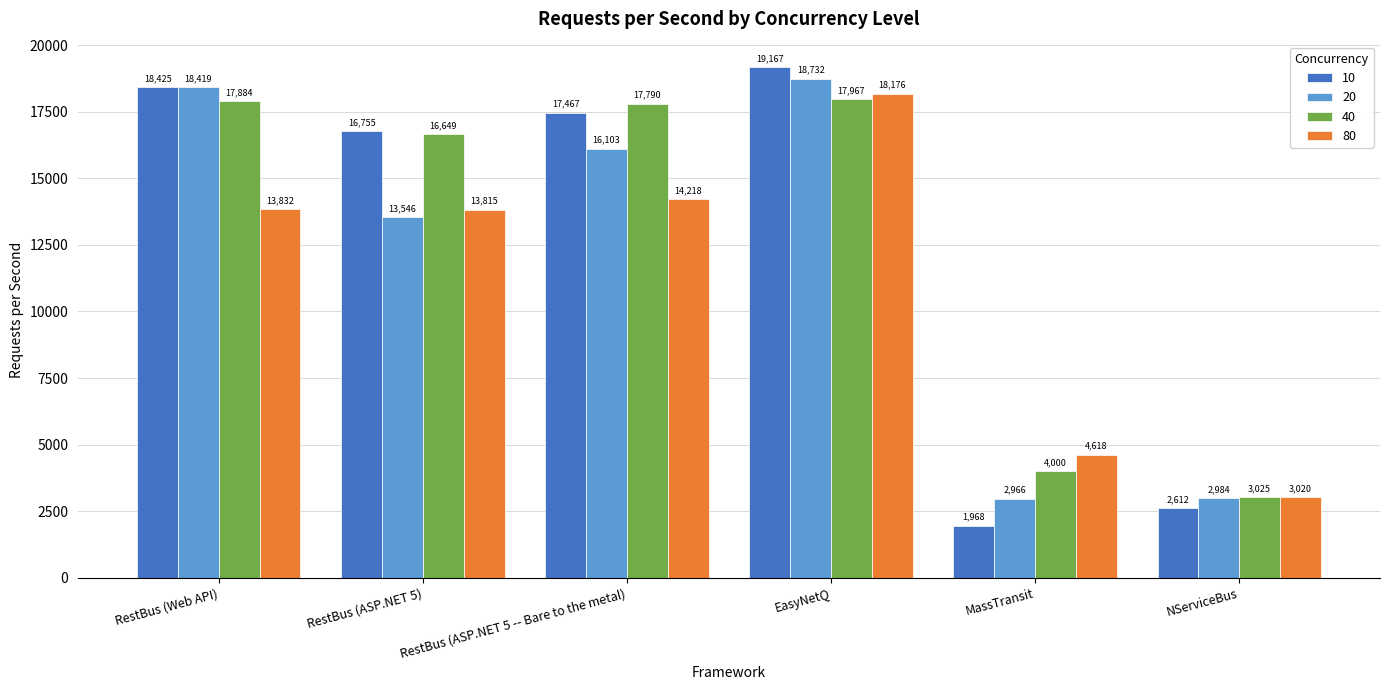

Which series has the largest total across all categories?

40